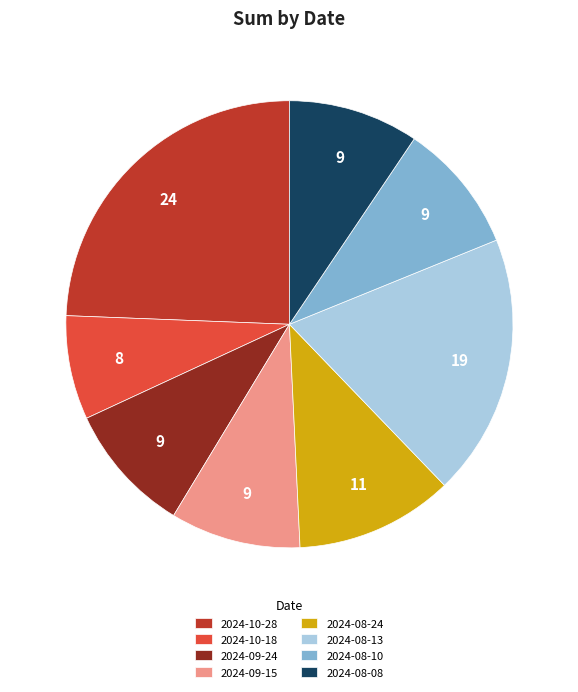

Is there any slice that represents more than half of the pie?

No